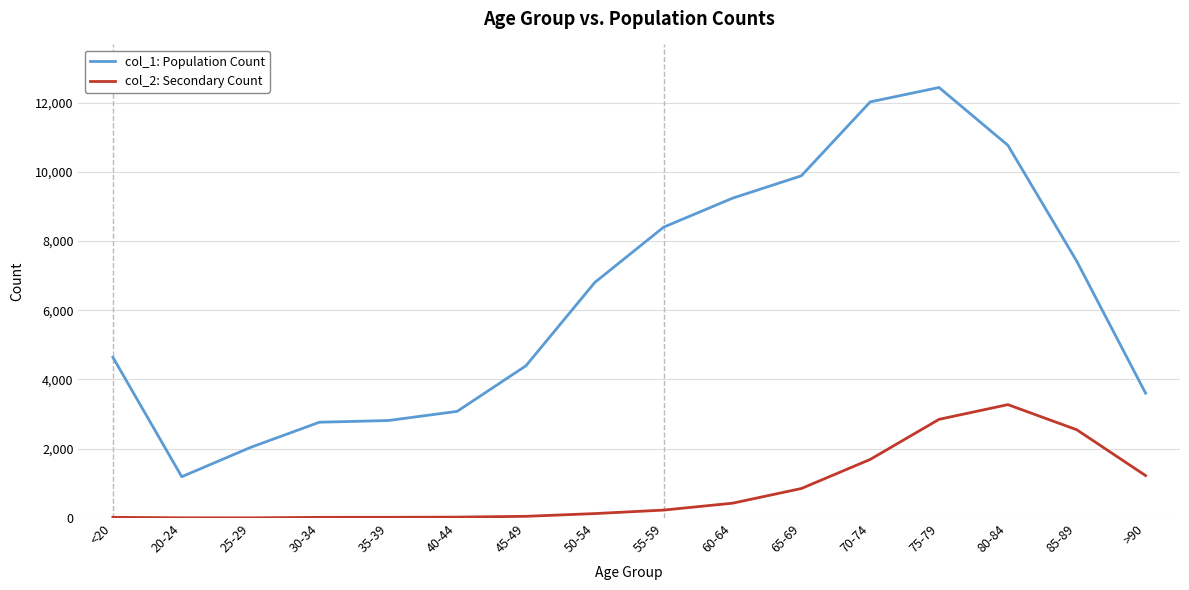

True or false: col_2: Secondary Count has more than 0 points higher than both neighbors.

True